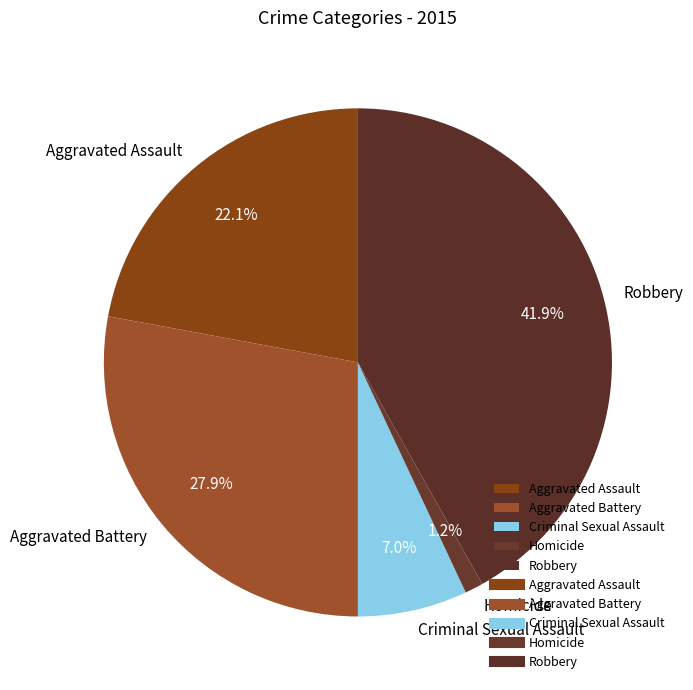

Between Robbery and Criminal Sexual Assault, which is larger?

Robbery